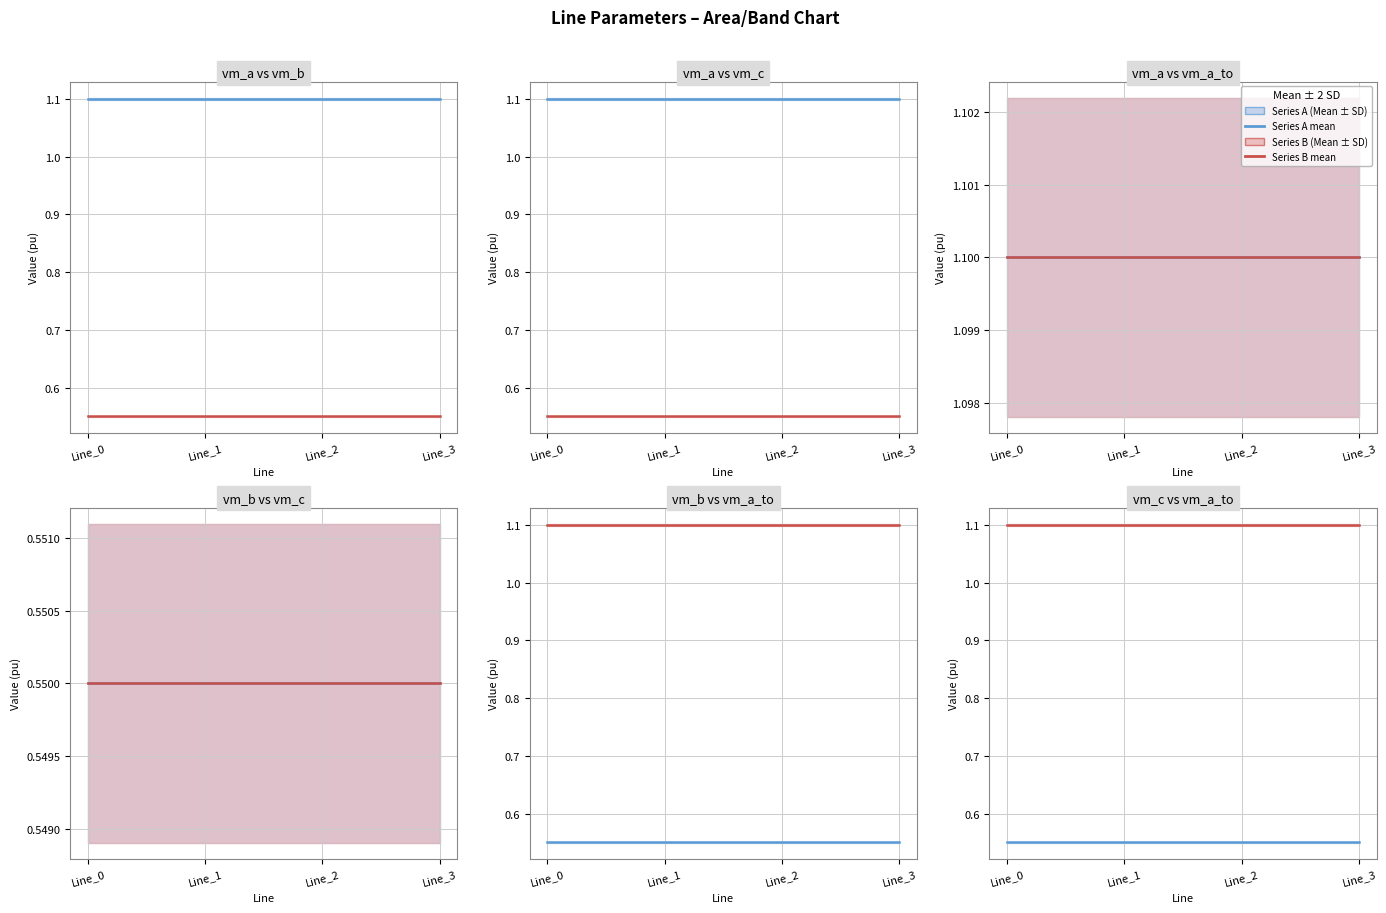

What is the maximum value shown in the chart?

1.1